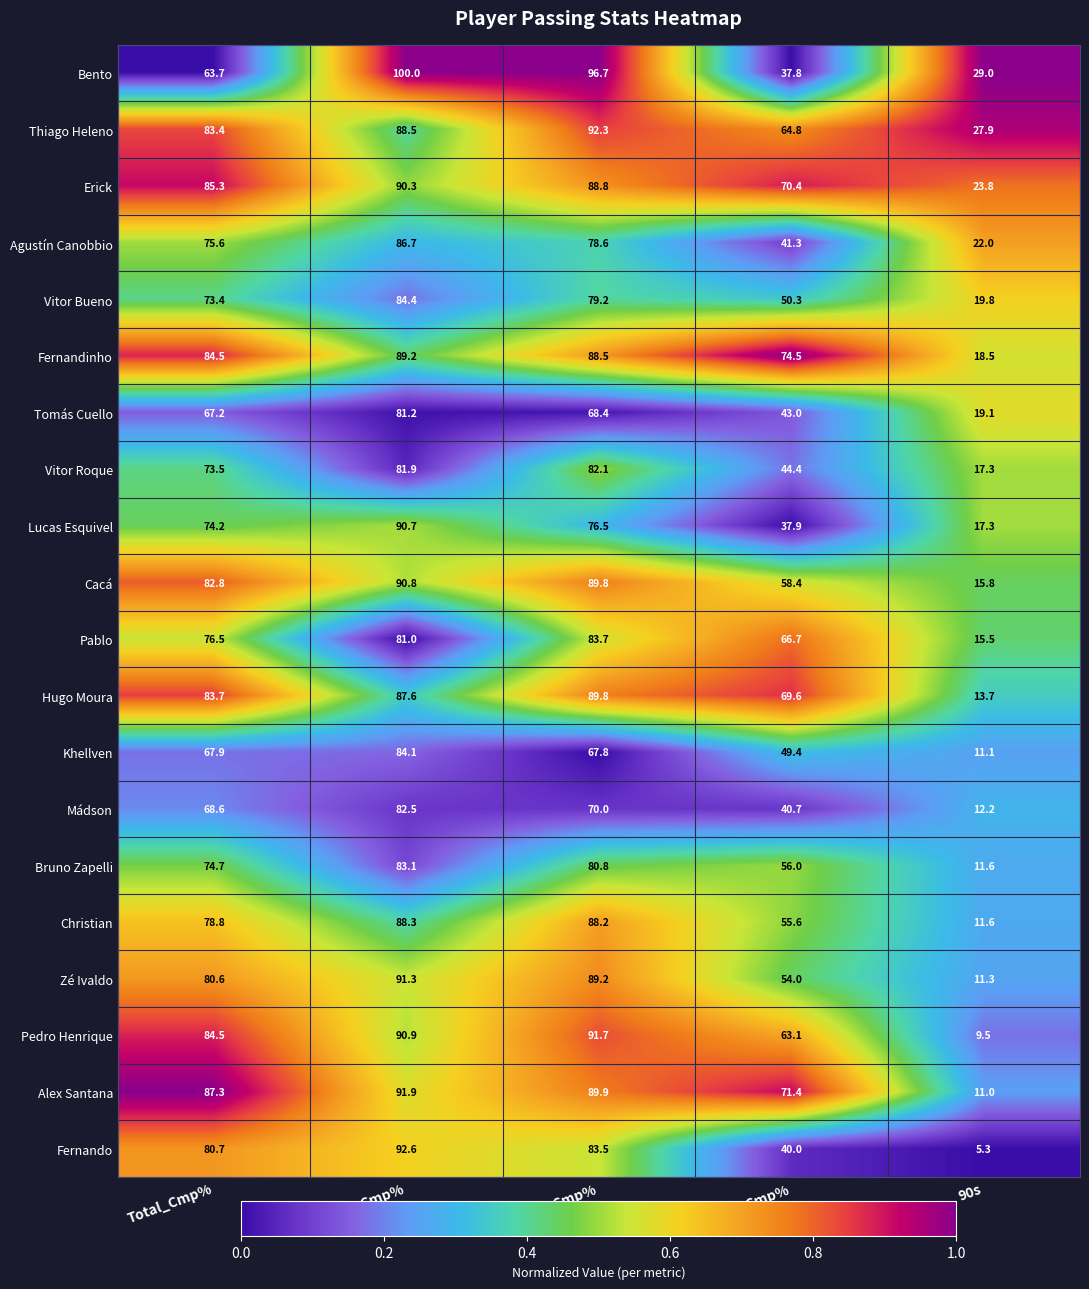

Where is Fernando nearest to the value 48?

Long_Cmp%